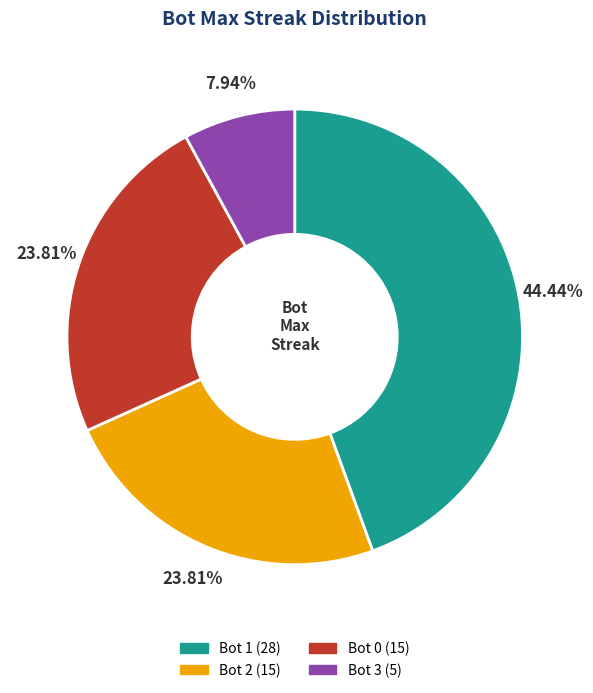

Is there any slice that represents more than half of the pie?

No